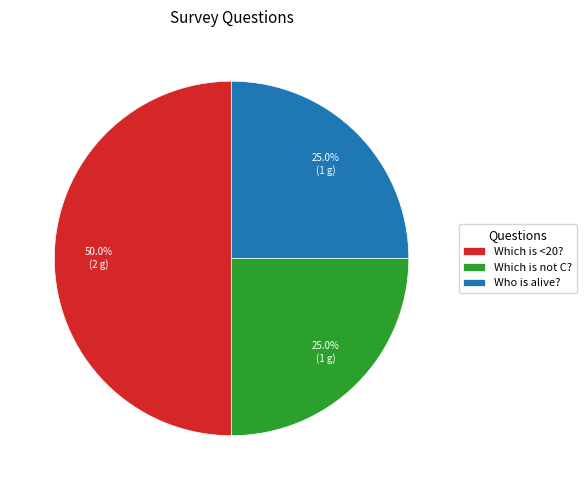

What is the ratio of the value at Who is alive? to the value at Which is not C??

1.0